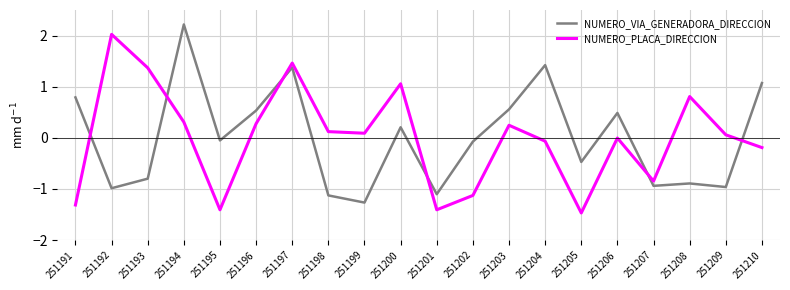

At which category does NUMERO_VIA_GENERADORA_DIRECCION reach its first local valley?

251192